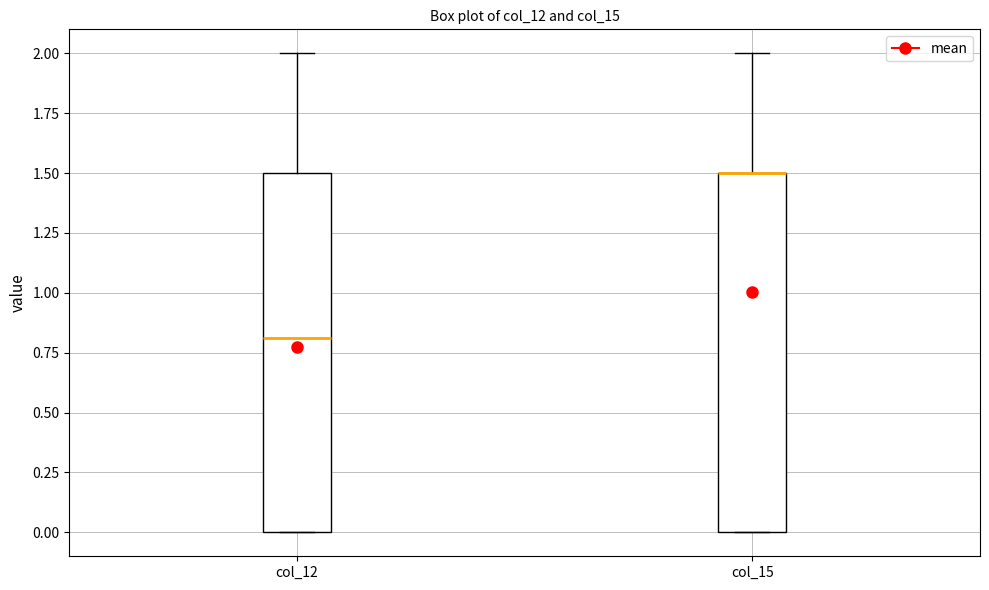

Reading left to right, transcribe this box plot: for each box, give where its median line is, the range the box spans, and where its two whiskers end, as read against the y-axis. The values are not printed on the chart, so give them approximately, as read against the axis.

col_12: median 0.8, box 0.0 to 1.5, whiskers 0.0 to 2.0
col_15: median 1.5 (drawn on the box's upper edge), box 0.0 to 1.5, whiskers 0.0 to 2.0